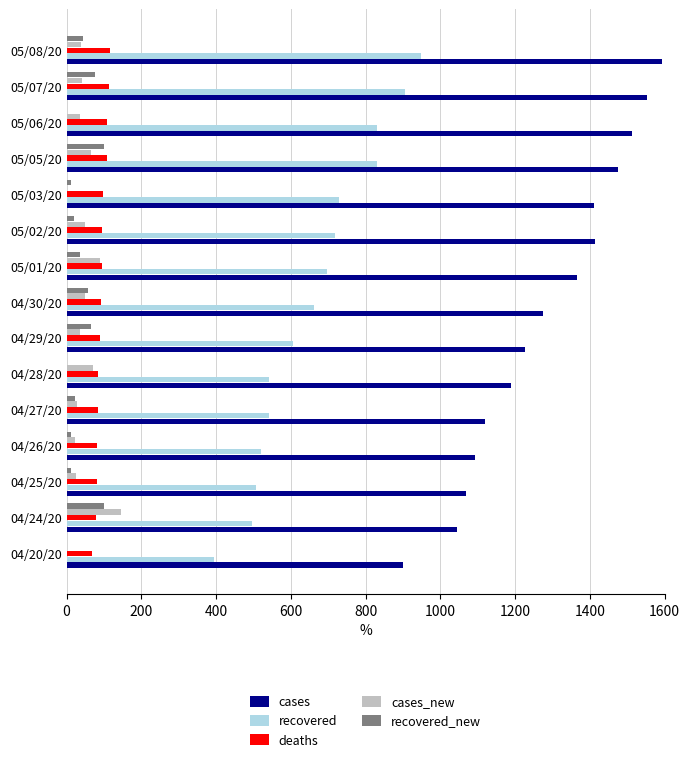

The value of cases_new at 05/01/20 is 145. True or false?

False